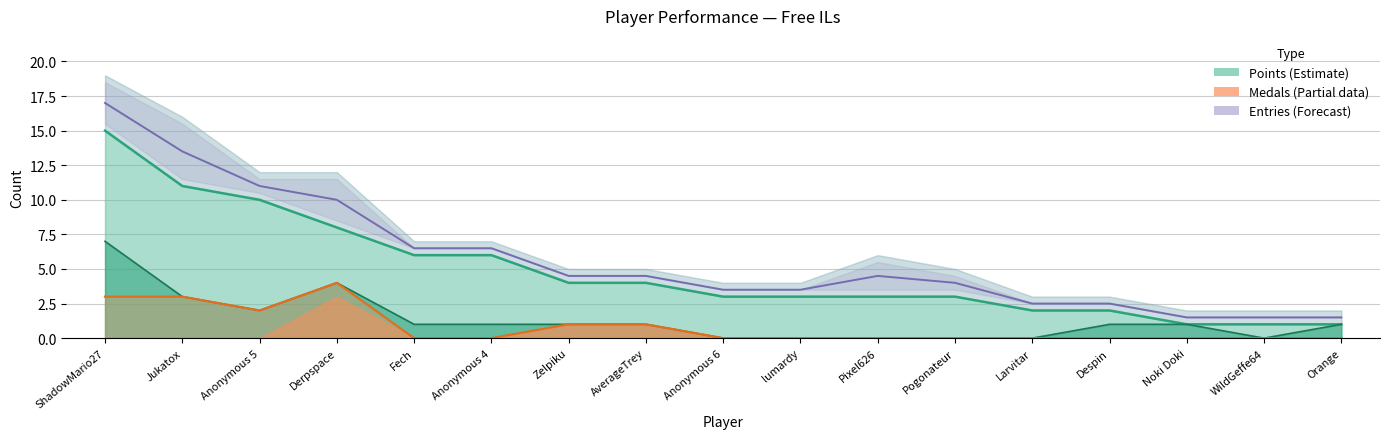

At which category does Entries (Forecast) reach its first local peak?

Pixel626